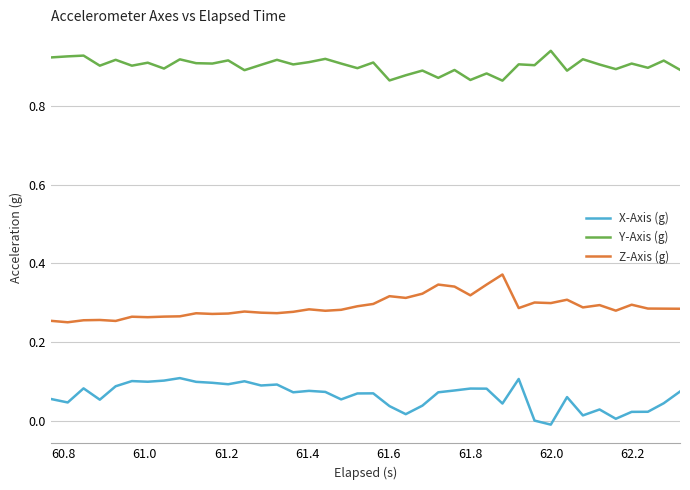

True or false: Z-Axis (g) and Y-Axis (g) cross at least once.

False